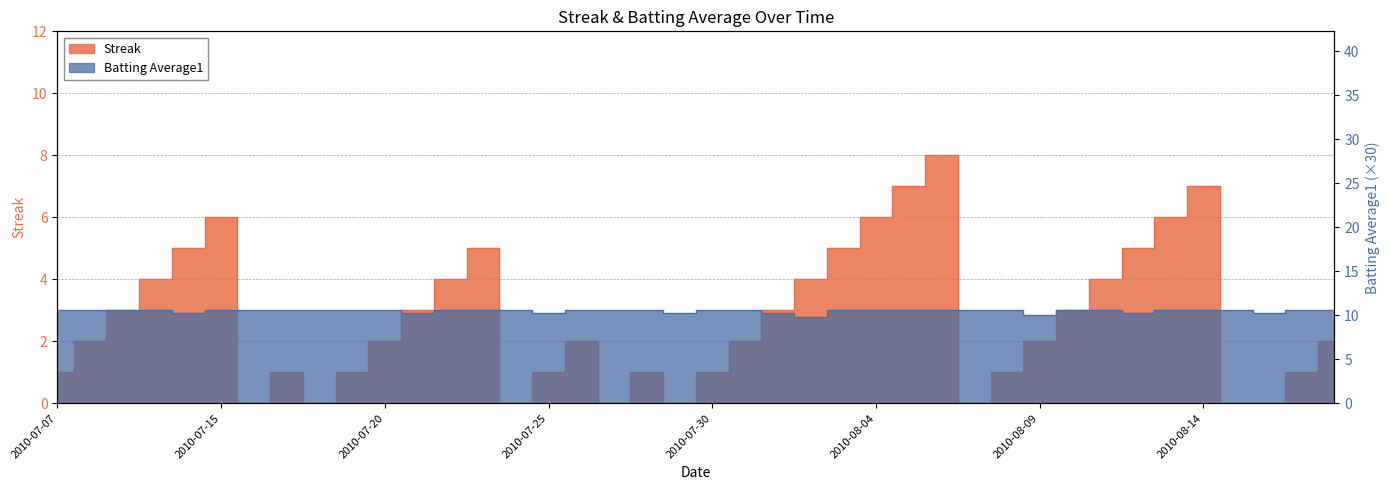

Does the chart display data point markers on the line(s)?

No